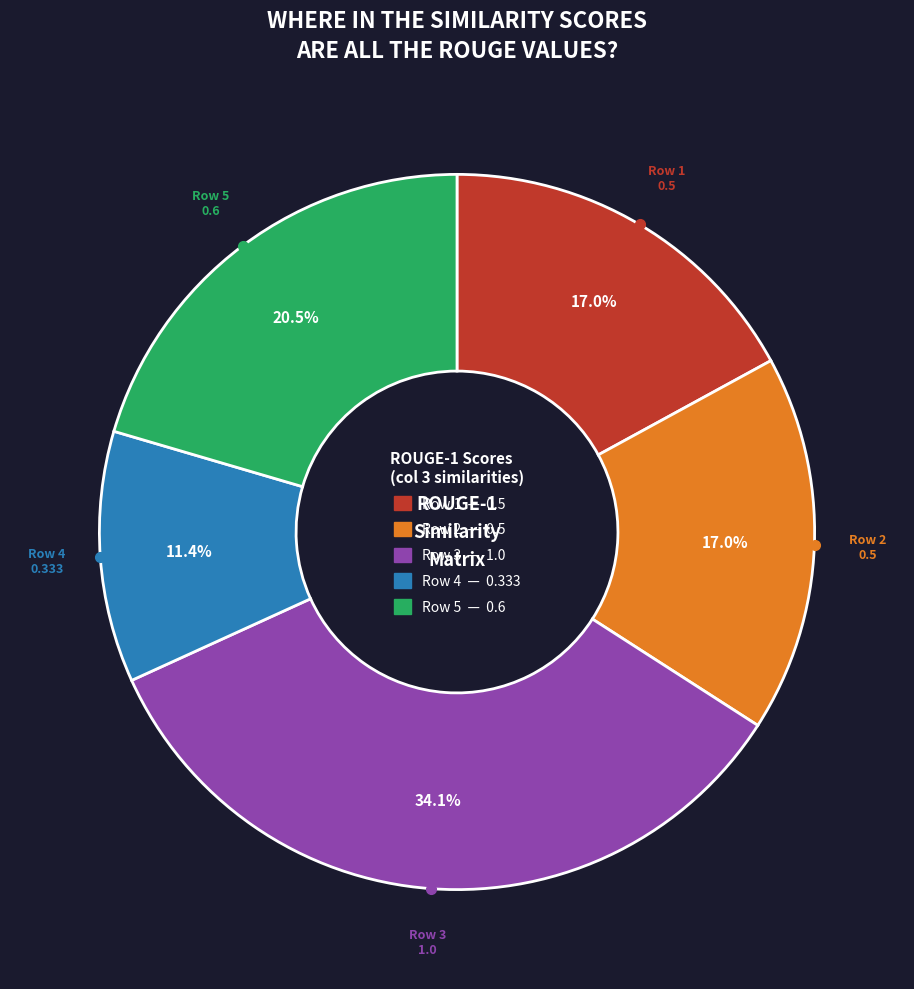

Does any single category account for the majority?

No